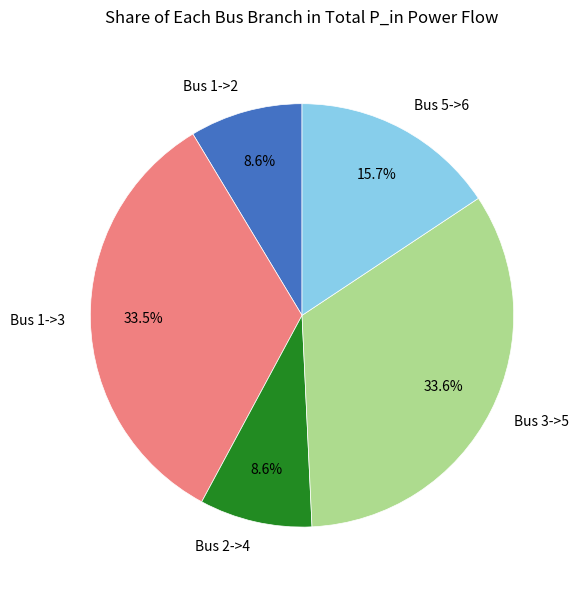

Is Bus 2->4 the majority of the pie?

No